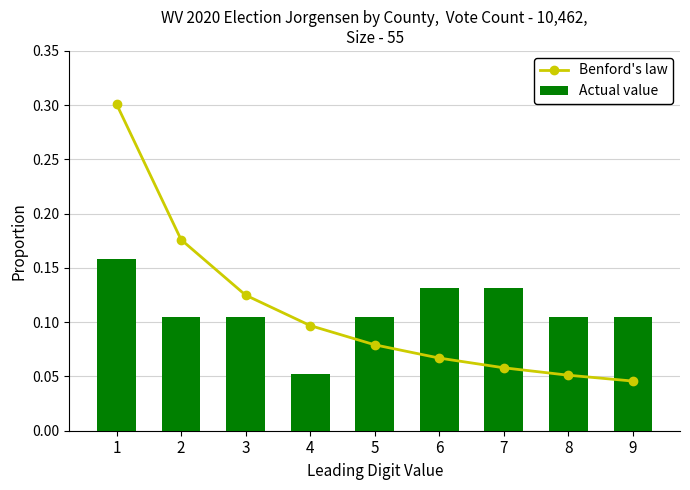

Count the Actual value values in the range 0 to 1.

9